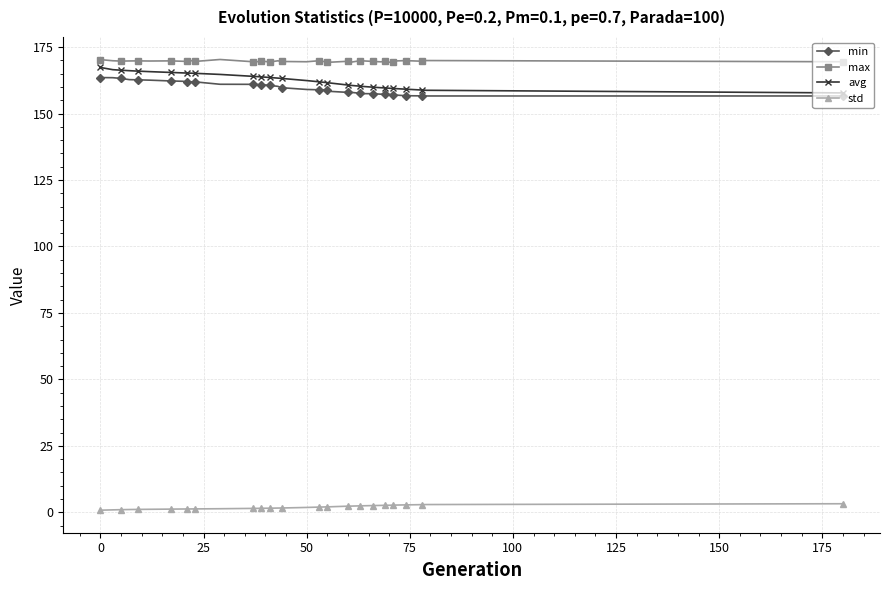

Rank the series by their maximum value, from lowest to highest.

std, min, avg, max